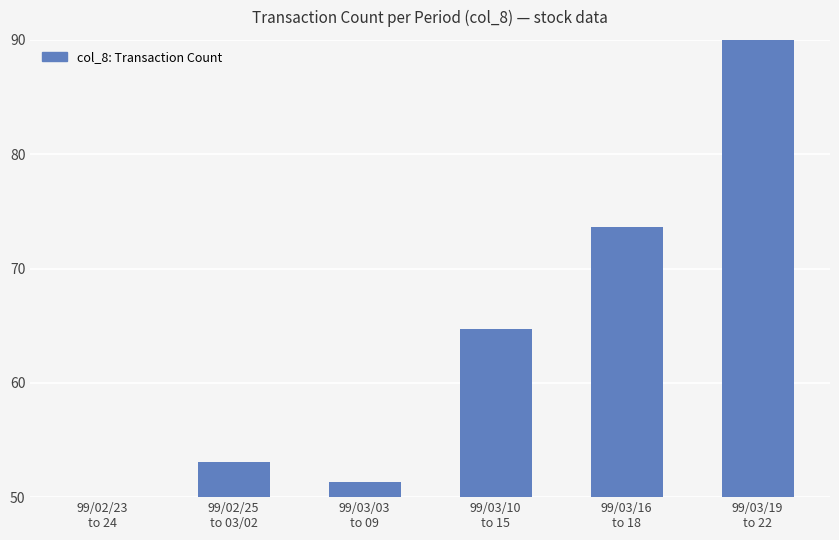

The chart shows a value of 50.0 at 99/02/23
to 24. True or false?

True